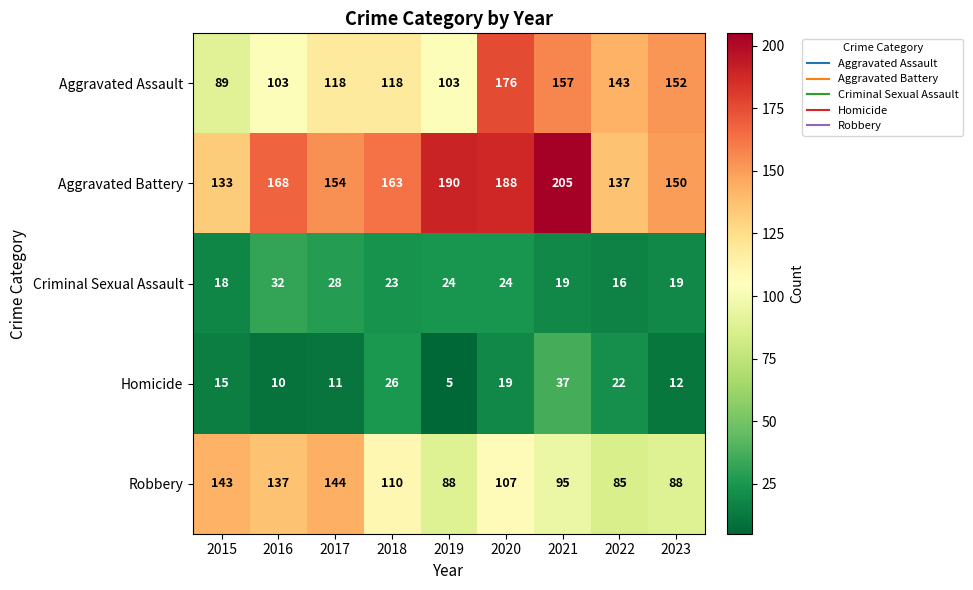

Rank the series at 2016 from lowest to highest value.

Homicide, Criminal Sexual Assault, Aggravated Assault, Robbery, Aggravated Battery